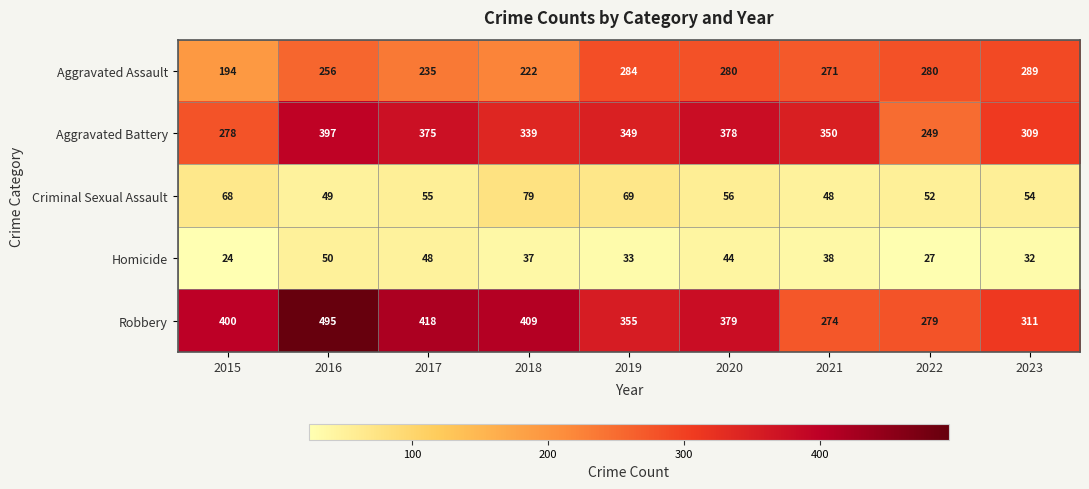

The value of Robbery at 2020 is 604. True or false?

False